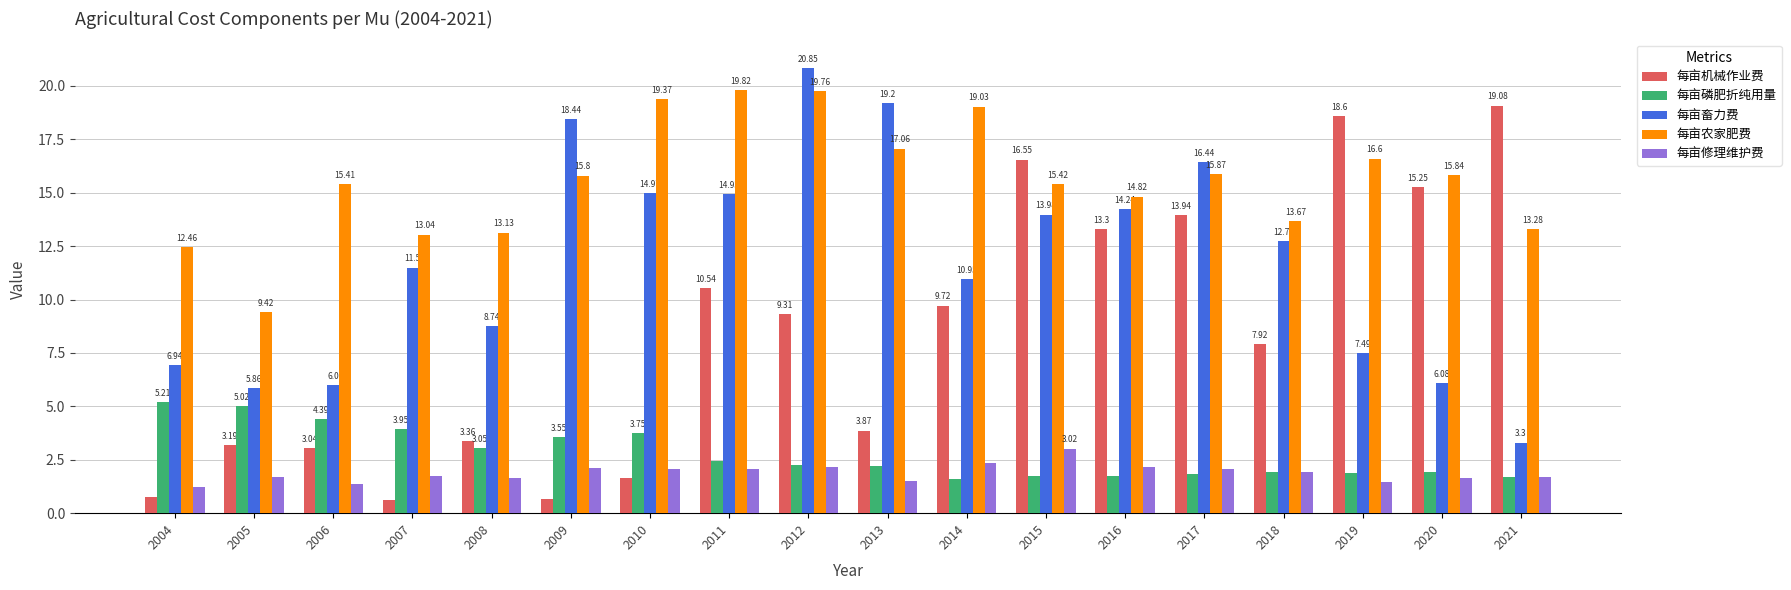

What is the difference between the highest and lowest values at 2012?

18.7